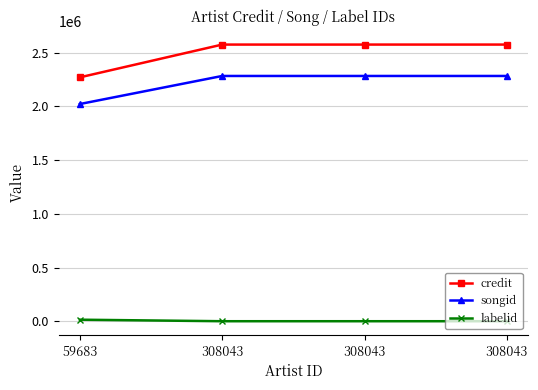

Count the number of data series in this chart.

3